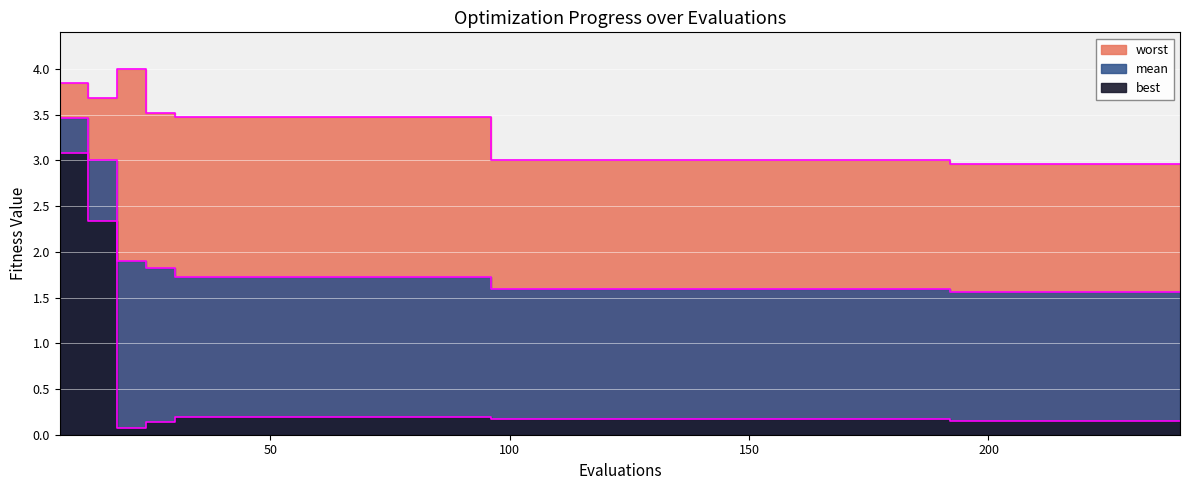

True or false: best has a value of 0.2 at 168.

True